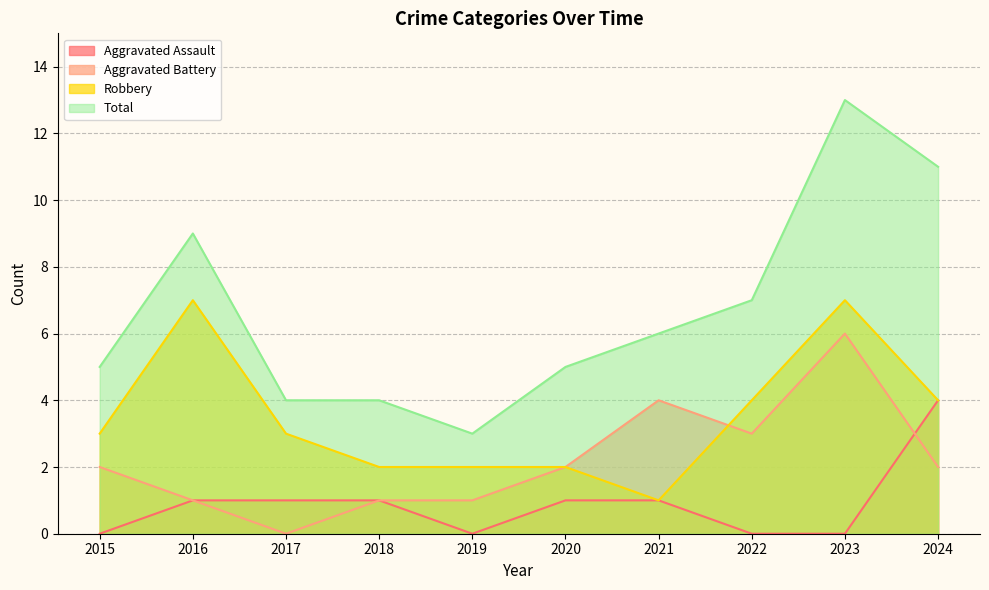

How many interior local valleys does the Aggravated Battery series have?

2